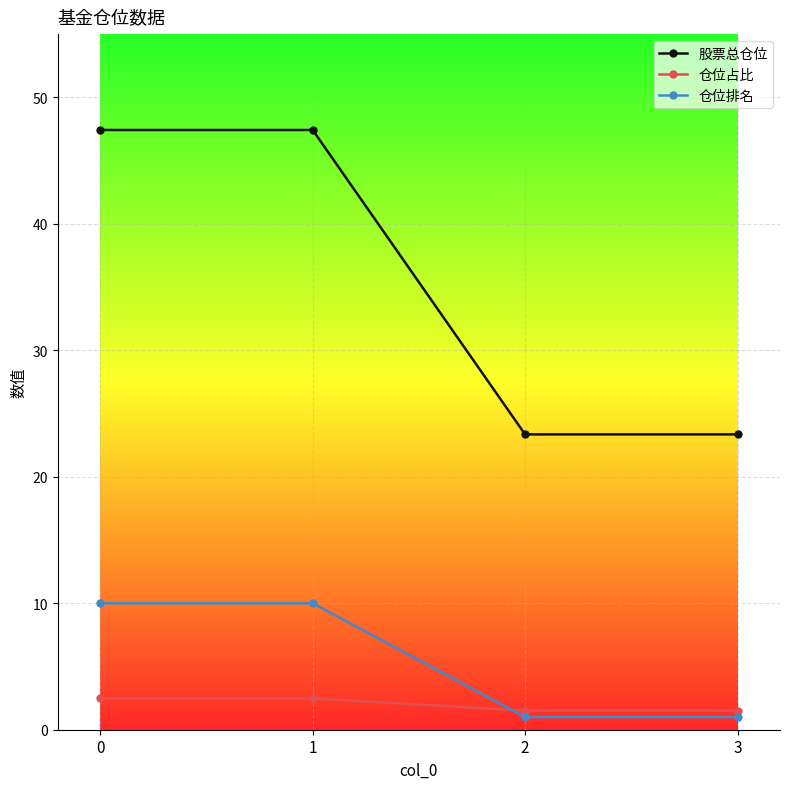

How many intersections are there between 仓位占比 and 仓位排名?

1